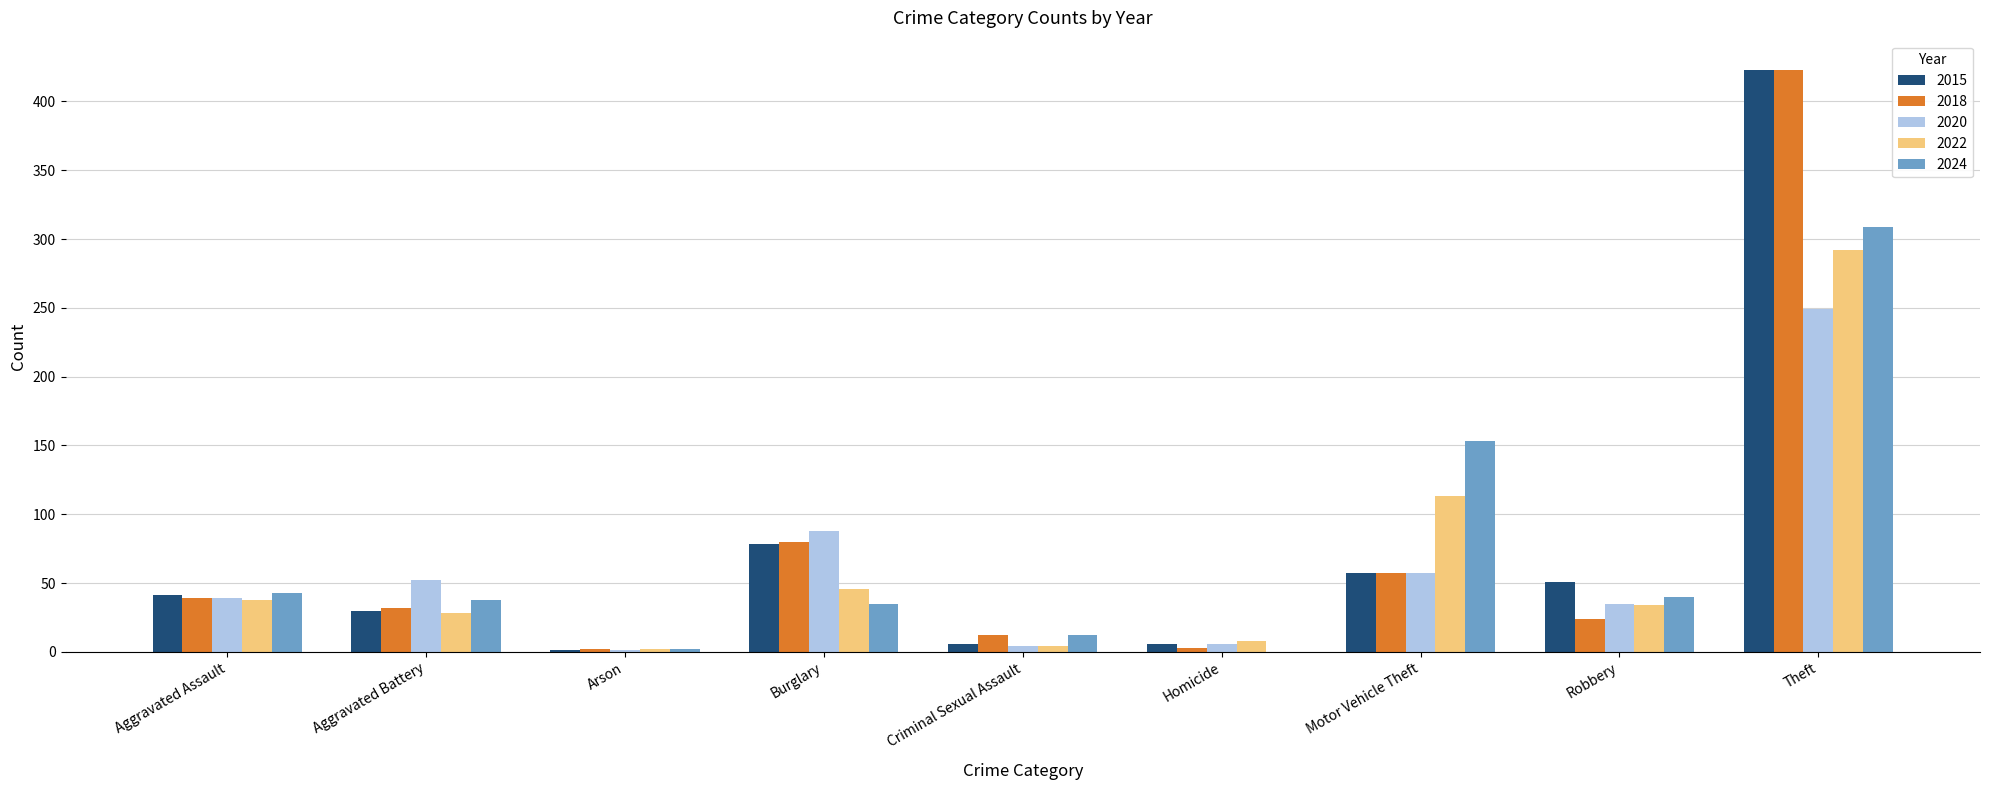

Does the chart contain stacked bars?

No